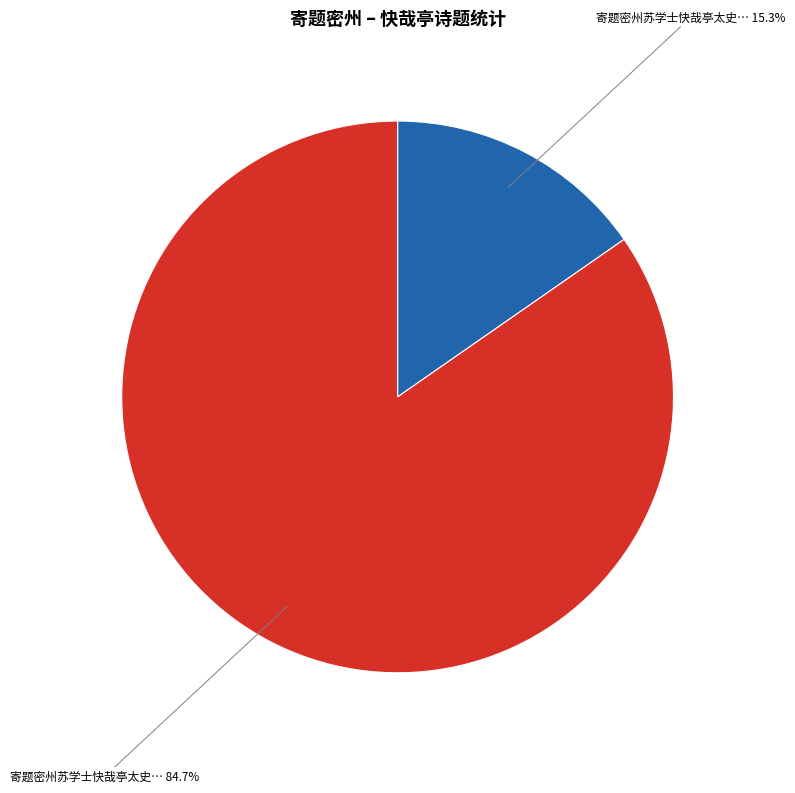

Is there a majority slice in this chart?

Yes